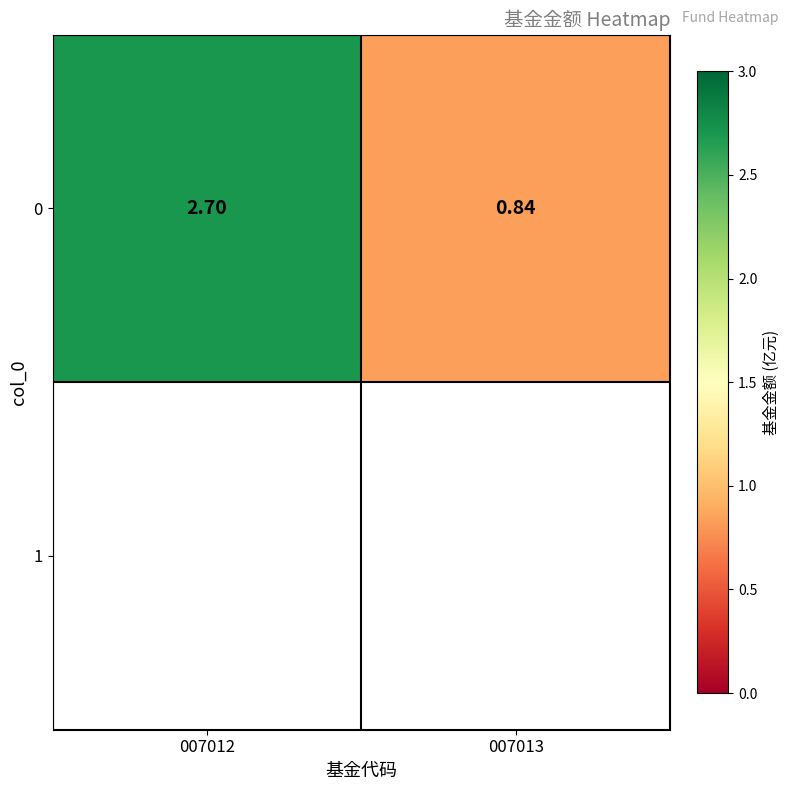

Is it true that the value at 007012 is 2.7?

True